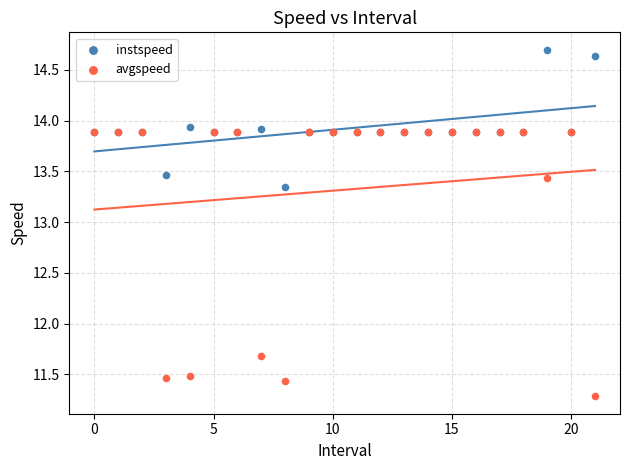

In the avgspeed series, what Y value is closest to 12?

11.7